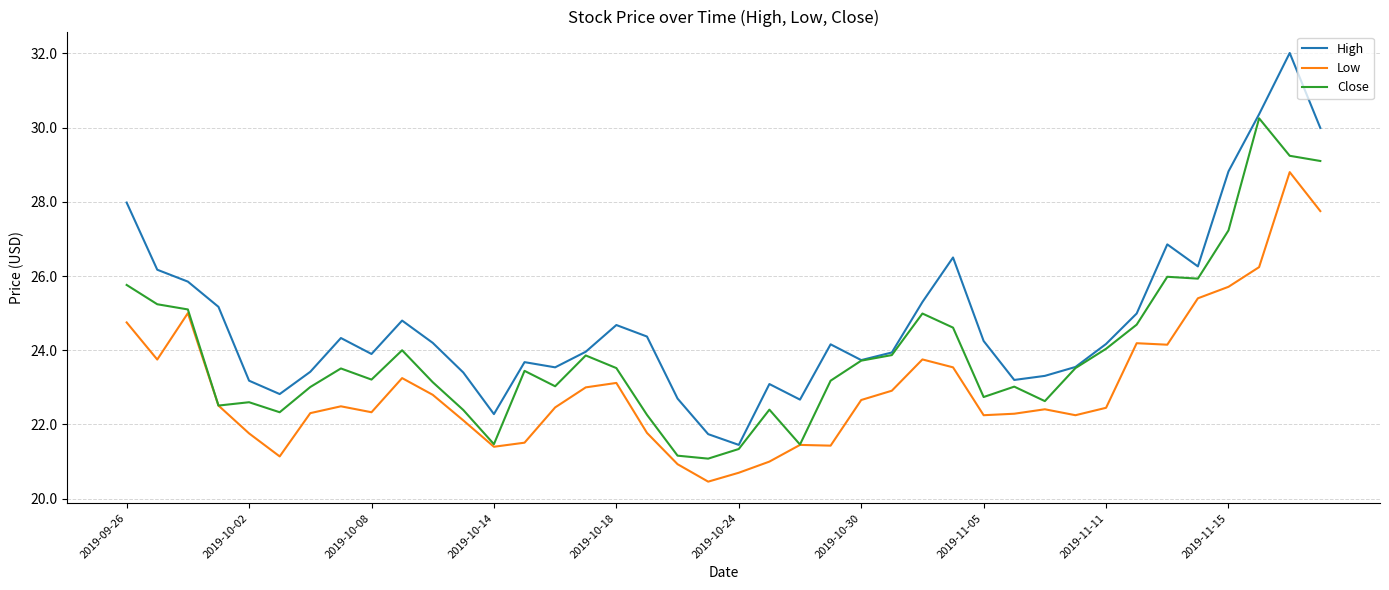

Which series has the largest range (max minus min)?

High